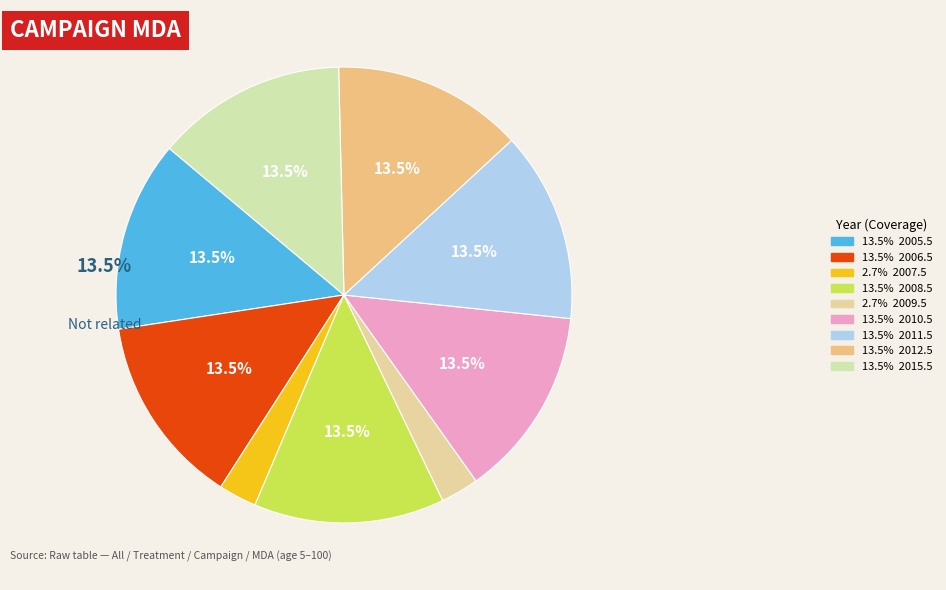

How many slices are in this pie chart?

9